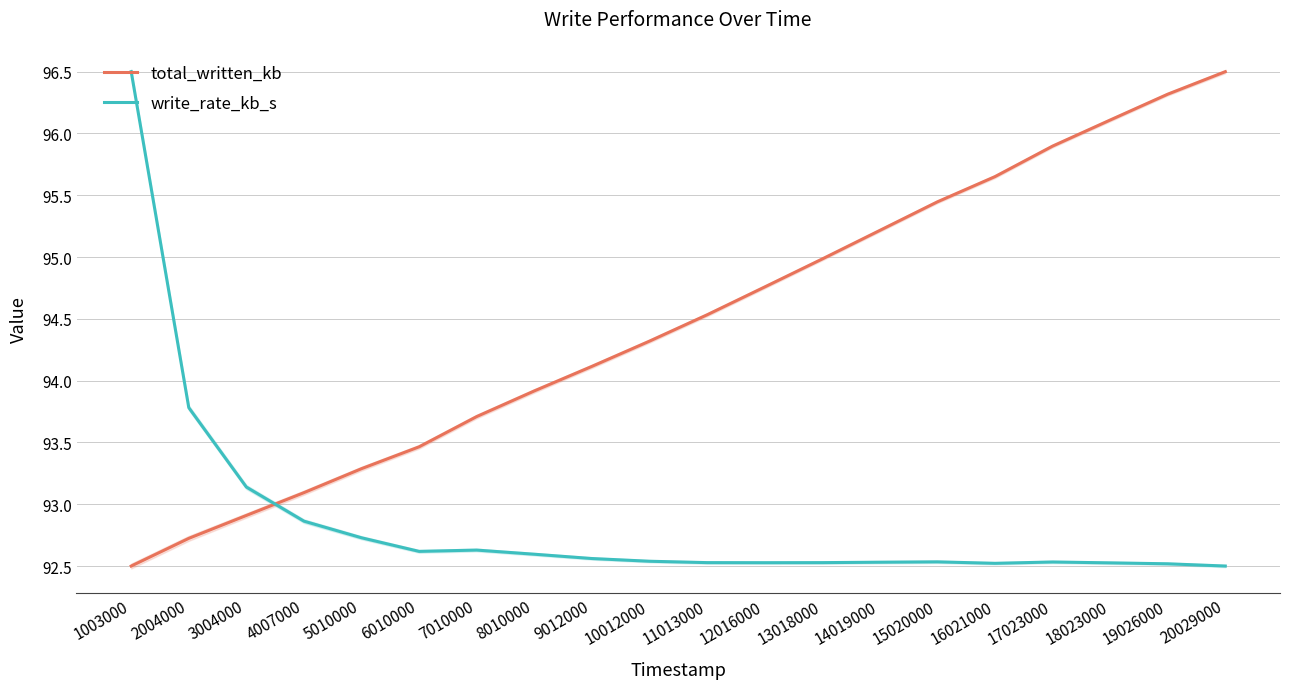

How many intersections are there between total_written_kb and write_rate_kb_s?

1